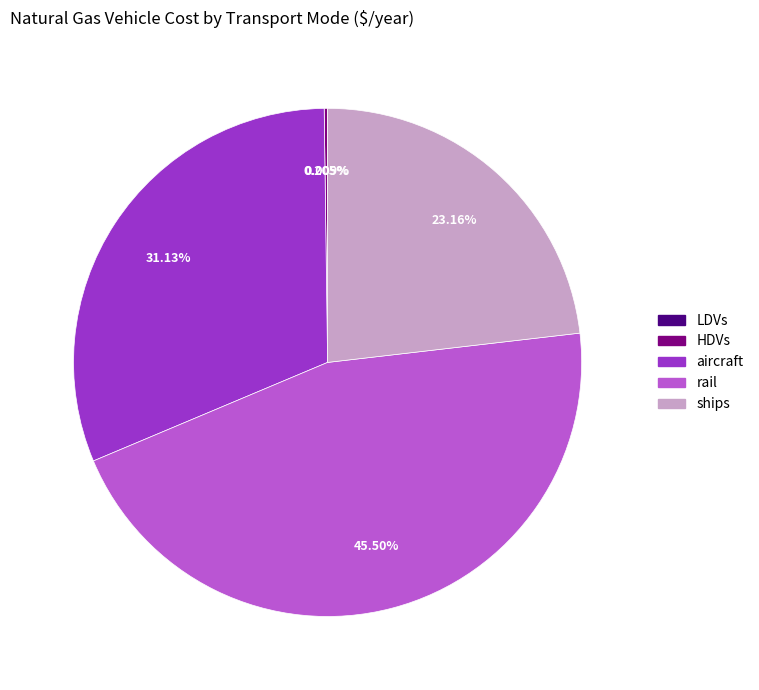

Which category has the biggest portion of the pie?

rail